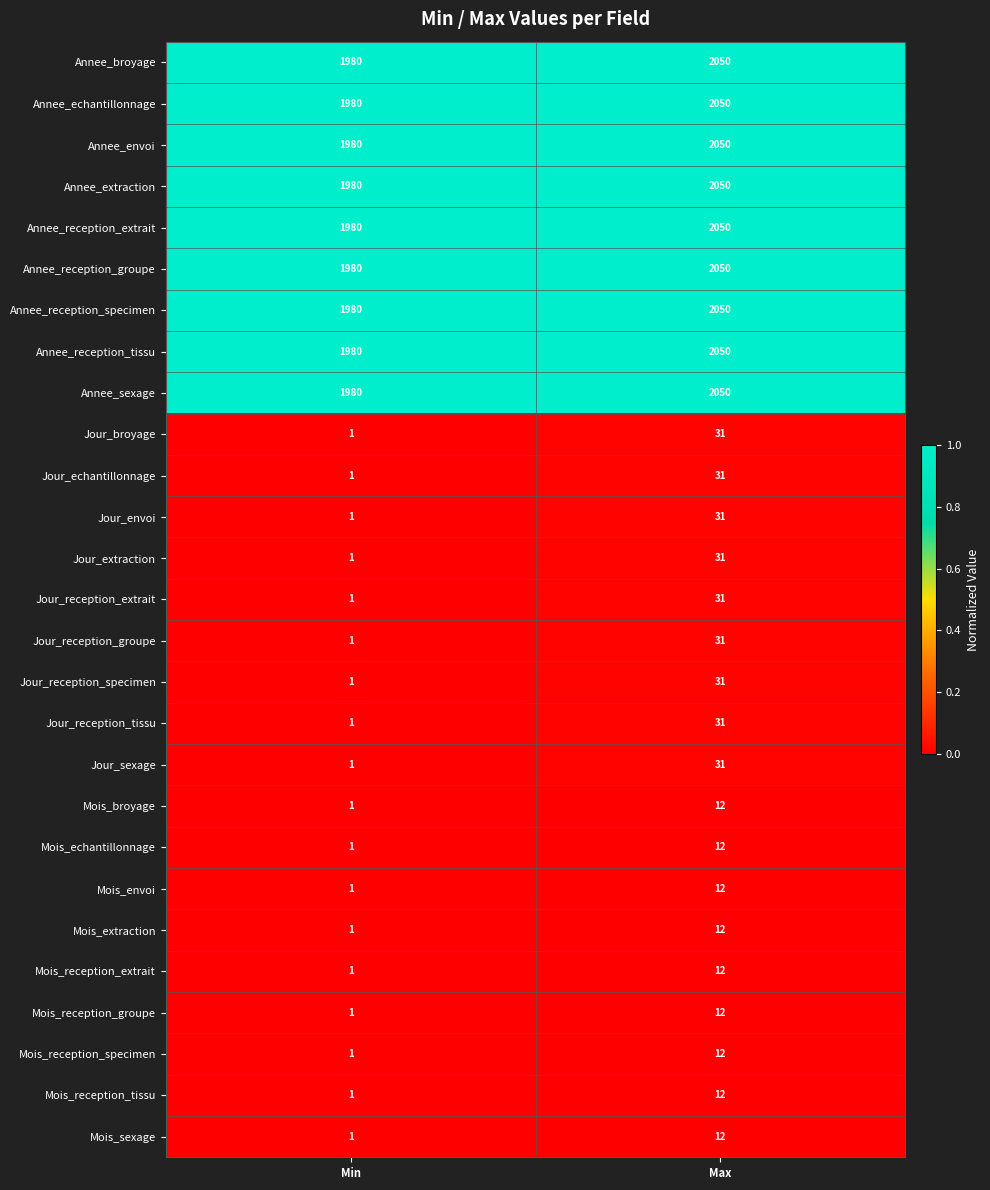

The value of Mois_echantillonnage at Max is 21. True or false?

False